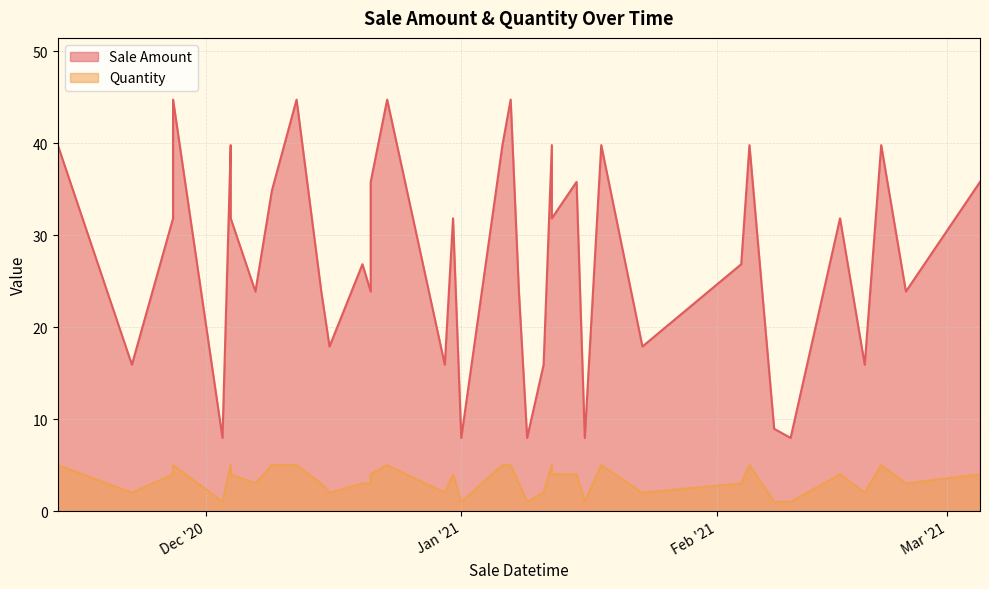

True or false: Quantity and Sale Amount intersect in this chart.

False